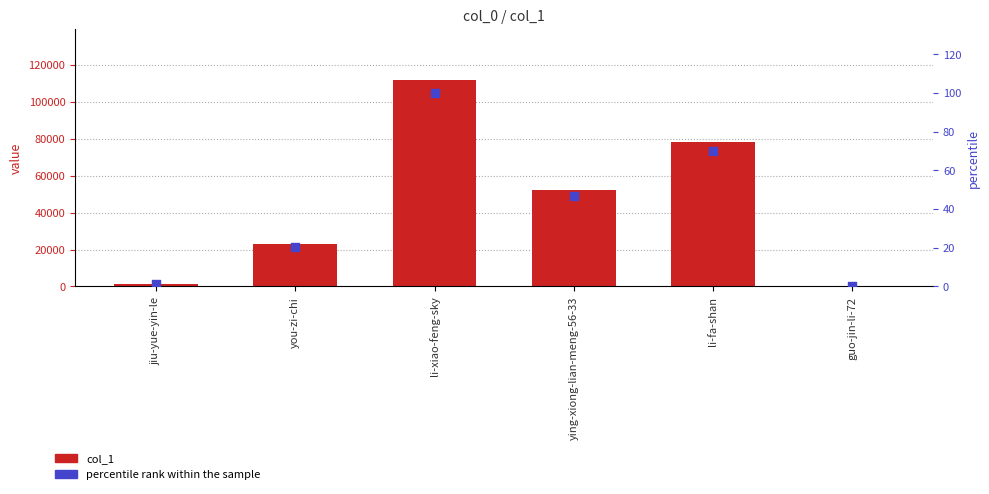

Which series contains the highest Y value?

col_1